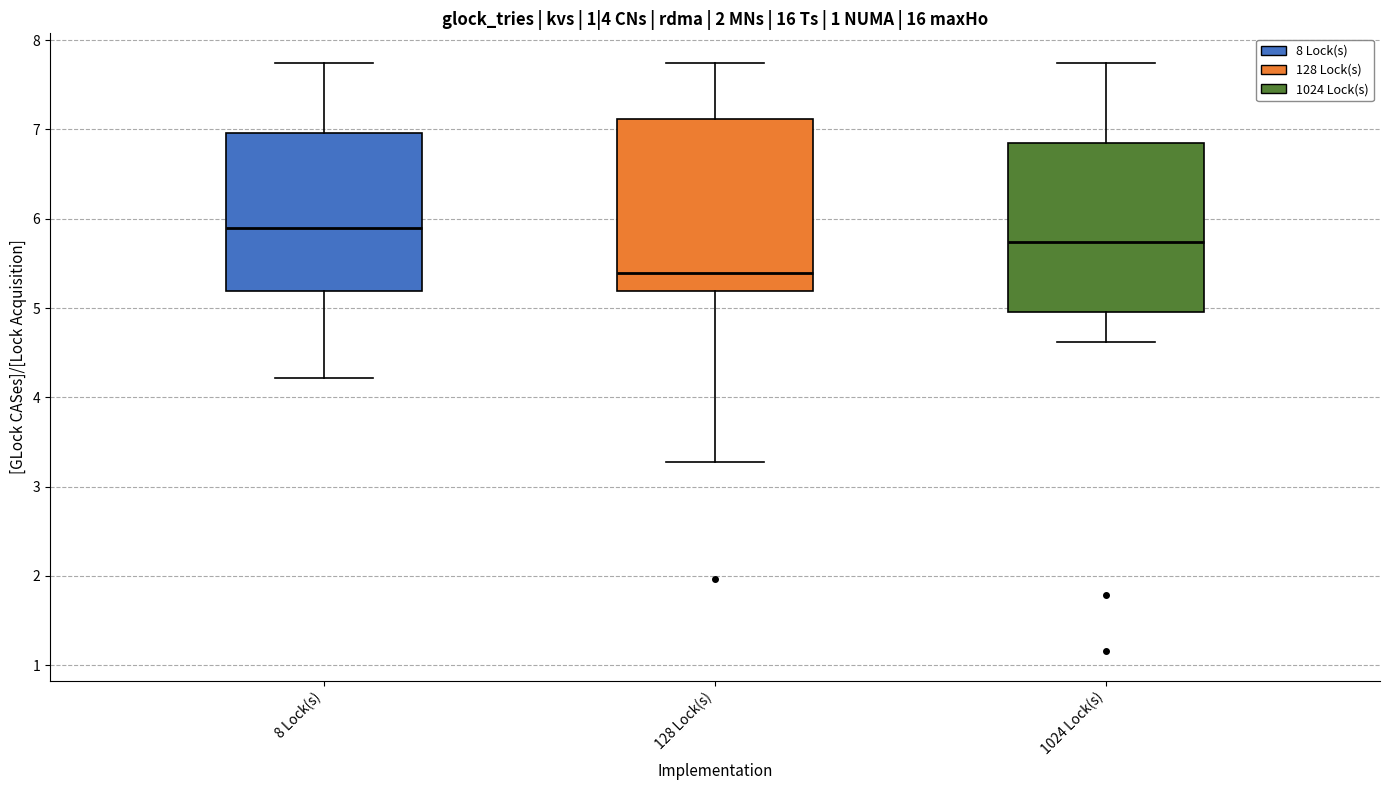

Reading left to right, transcribe this box plot: for each box, give where its median line is, the range the box spans, and where its two whiskers end, as read against the y-axis. The values are not printed on the chart, so give them approximately, as read against the axis.

8 Lock(s): median 5.9, box 5.2 to 7.0, whiskers 4.2 to 7.7
128 Lock(s): median 5.4, box 5.2 to 7.1, whiskers 3.3 to 7.7
1024 Lock(s): median 5.7, box 5.0 to 6.9, whiskers 4.6 to 7.7